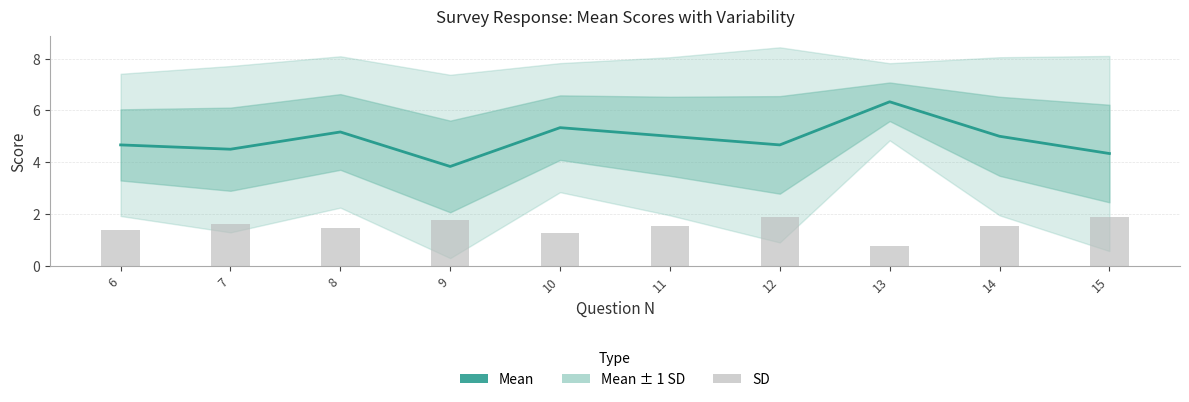

What is the total value across all series at 7?

6.1